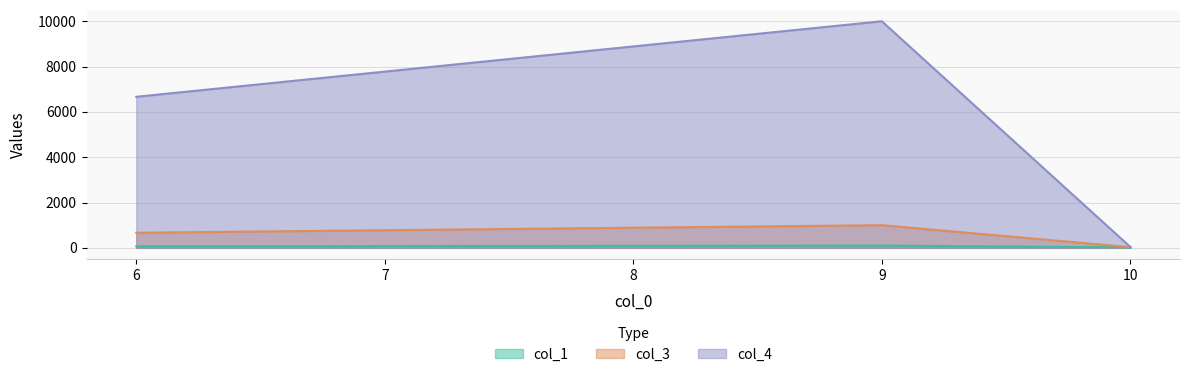

Which series has the largest total across all categories?

col_4